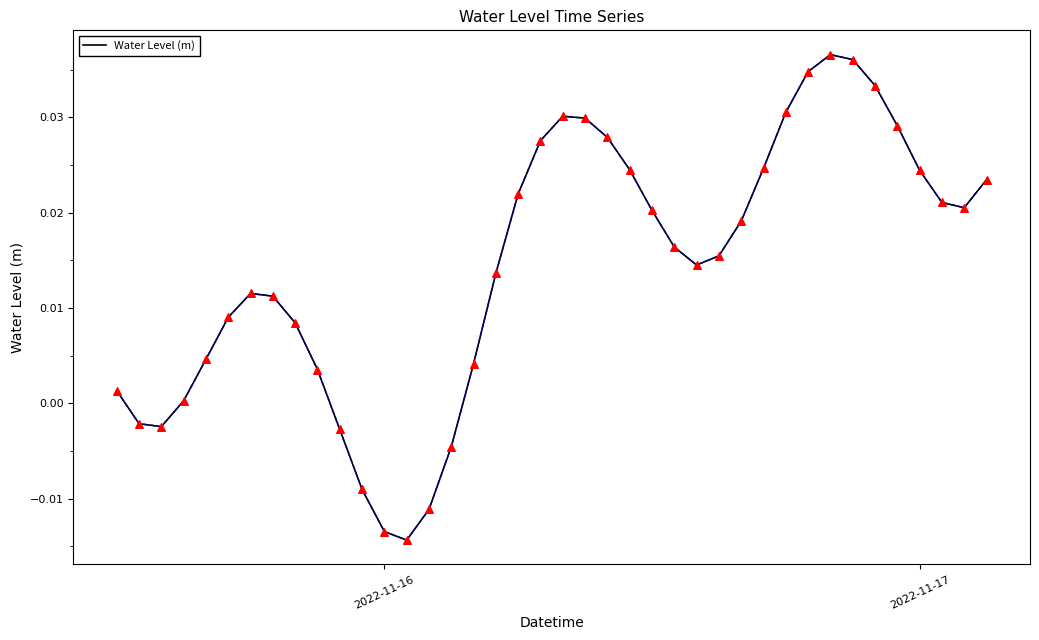

Does the chart have visible grid lines?

No